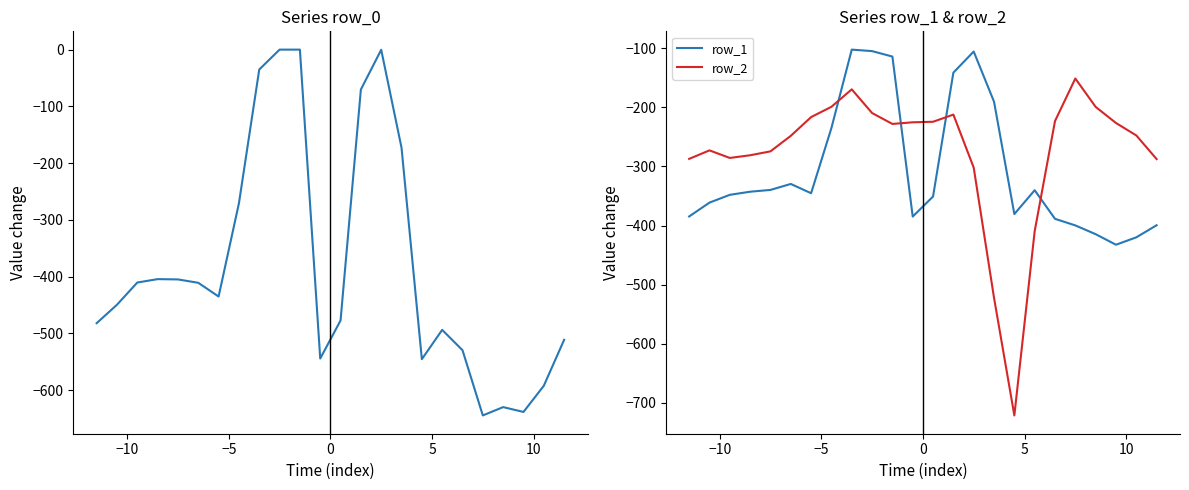

Which series has the widest spread of values?

row_0